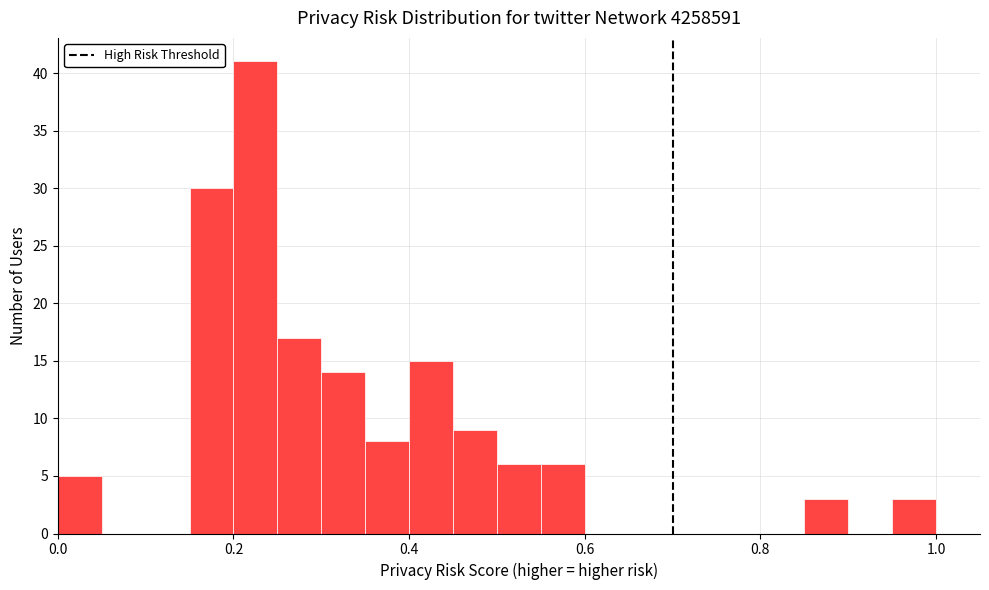

Read against the x-axis, roughly where is the centre of the tallest bar?

0.22